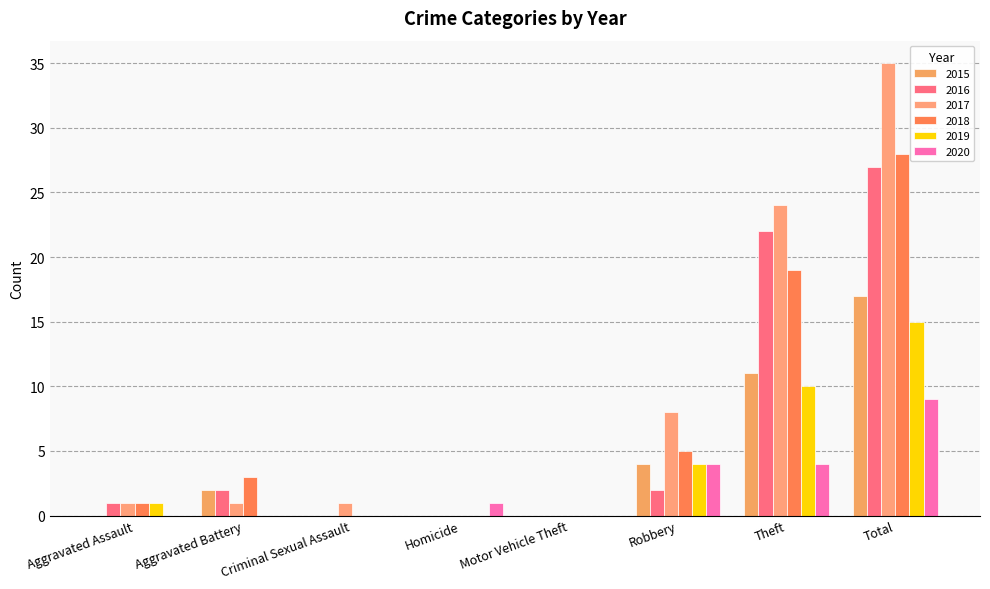

List the series in order of their peak value, highest first.

2017, 2018, 2016, 2015, 2019, 2020